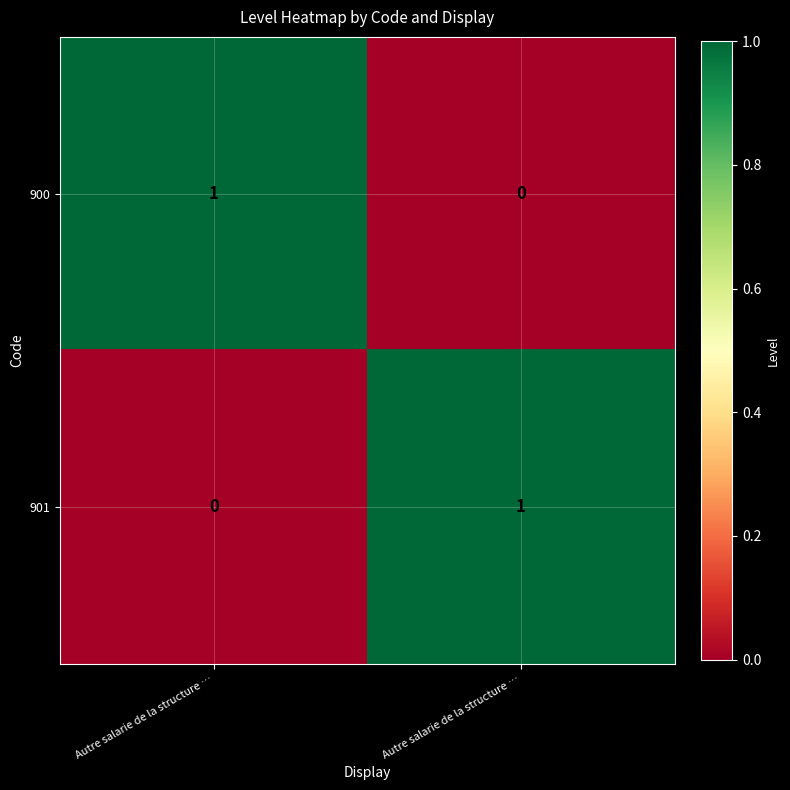

How many positive values does the 900 series have?

1